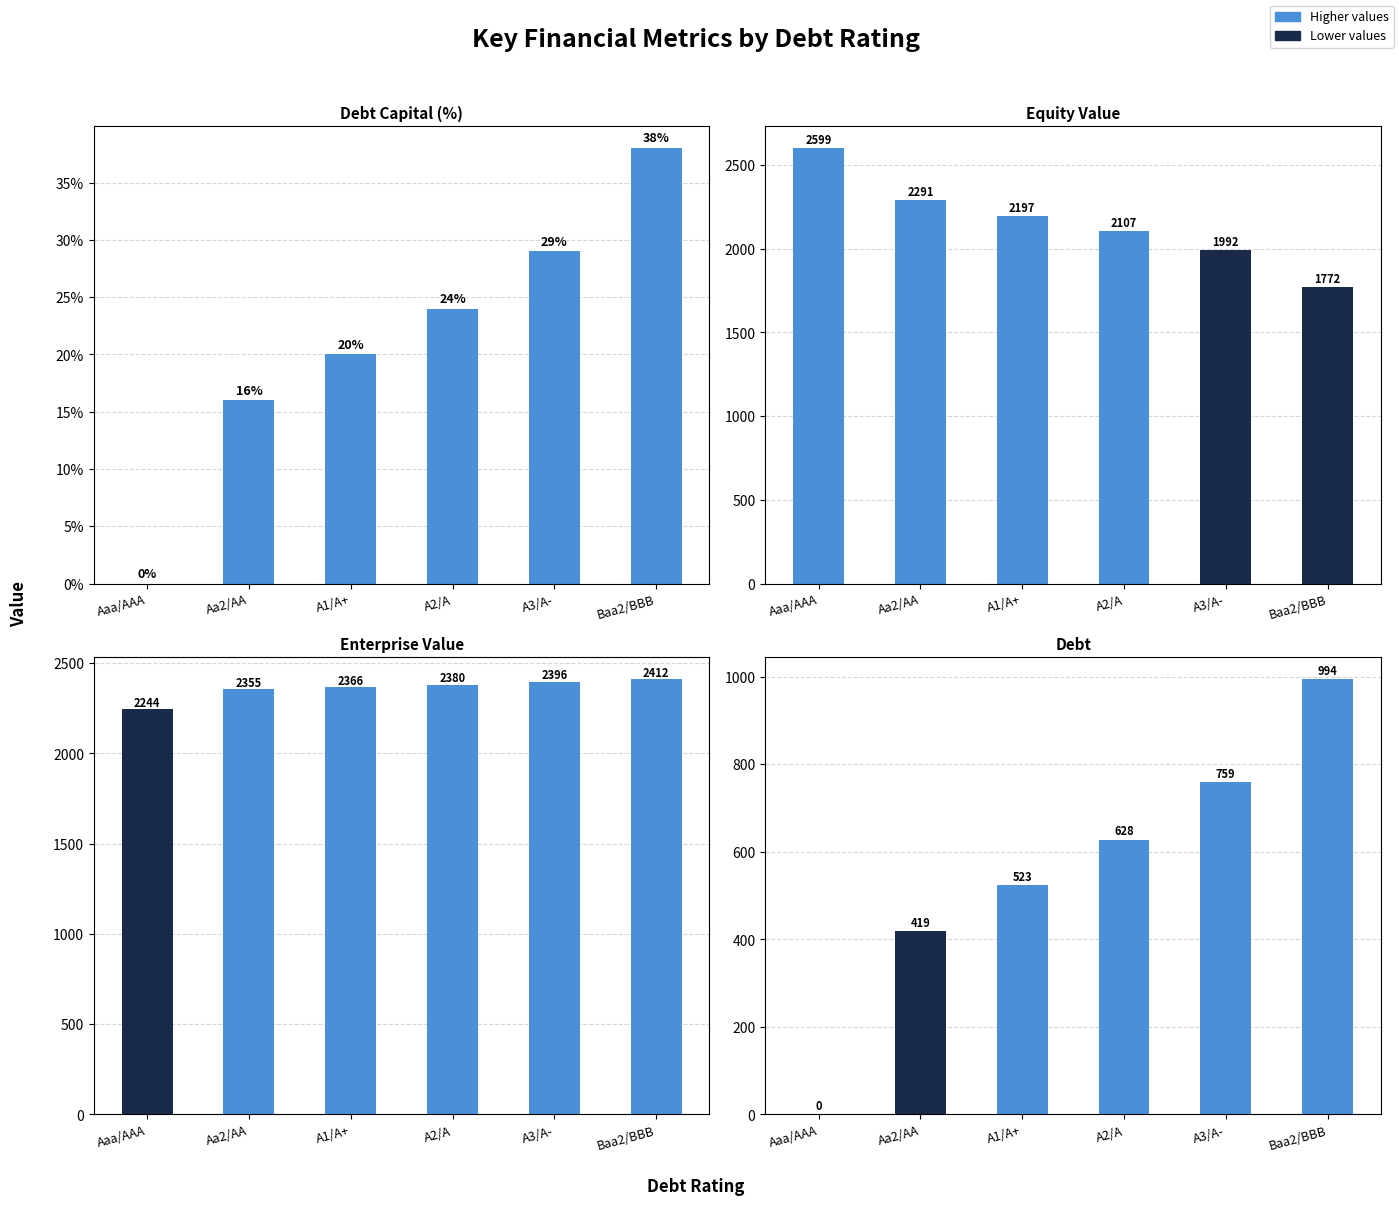

How many bars are there in total?

24